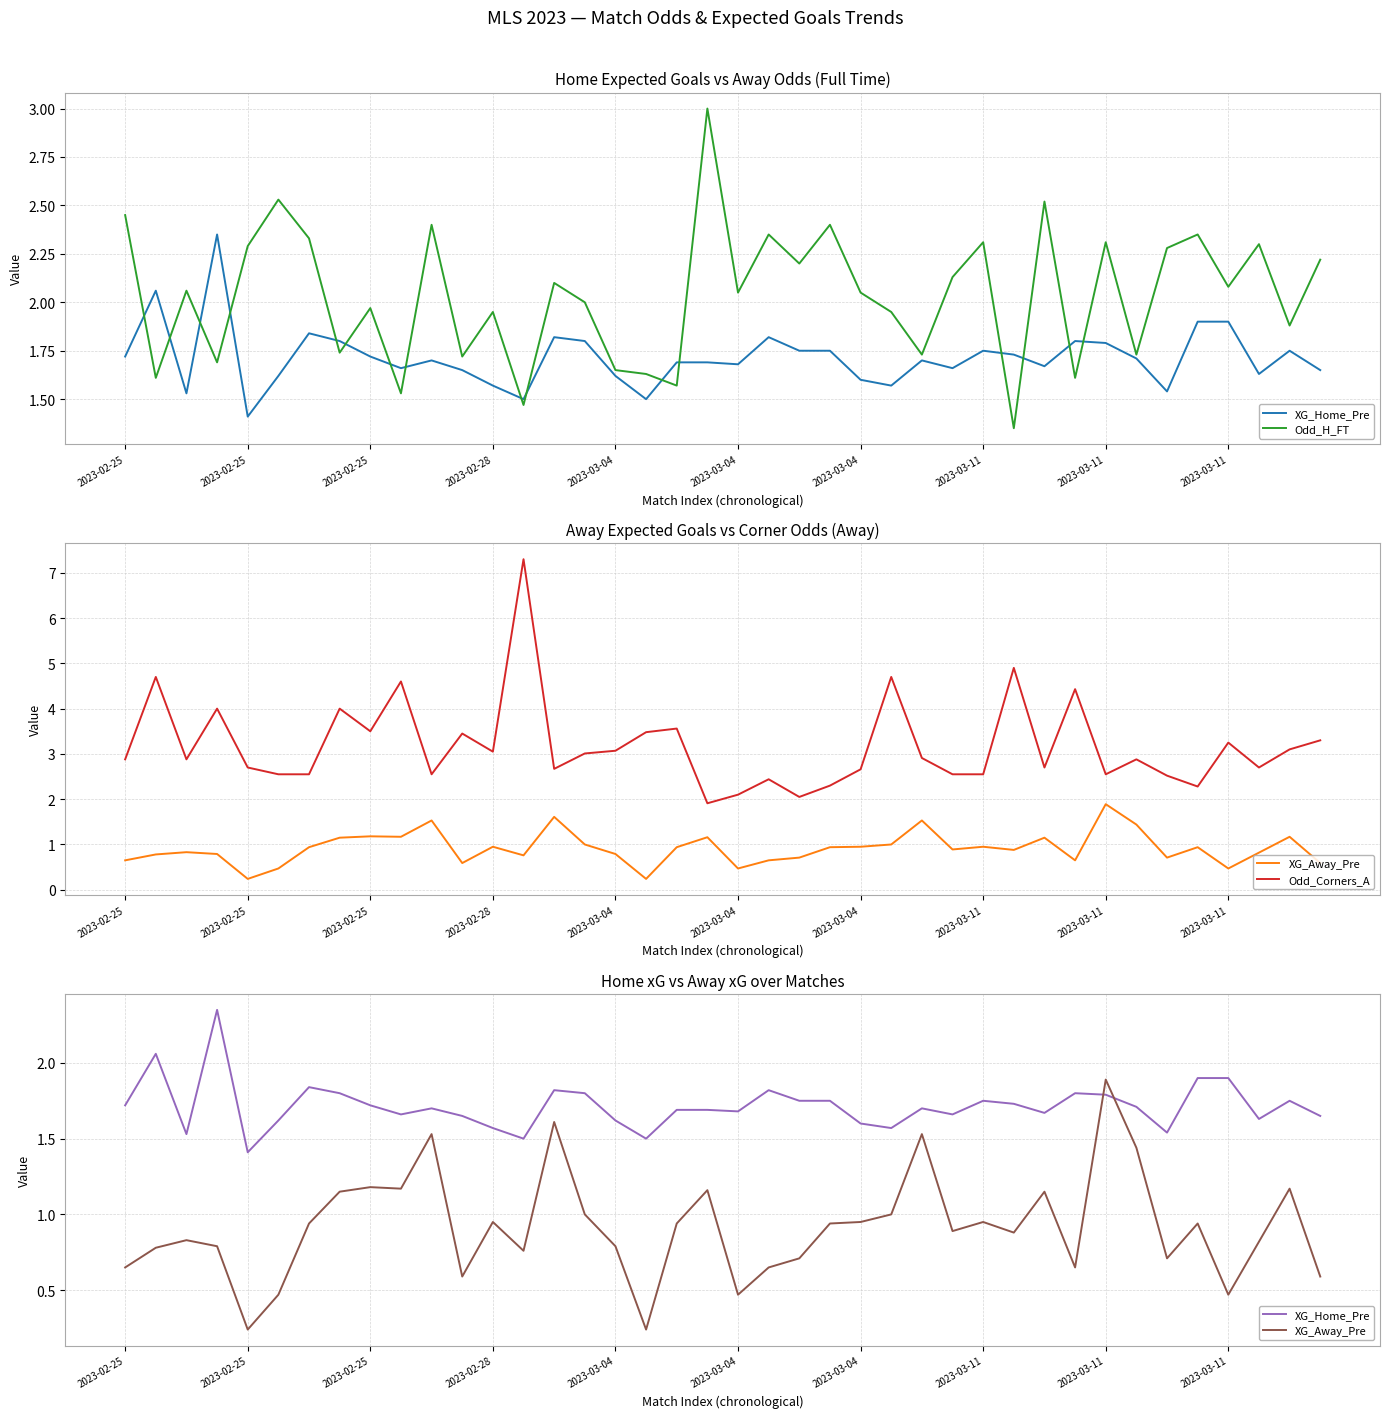

What is the difference between the highest and lowest values at 2023-03-04?

2.5